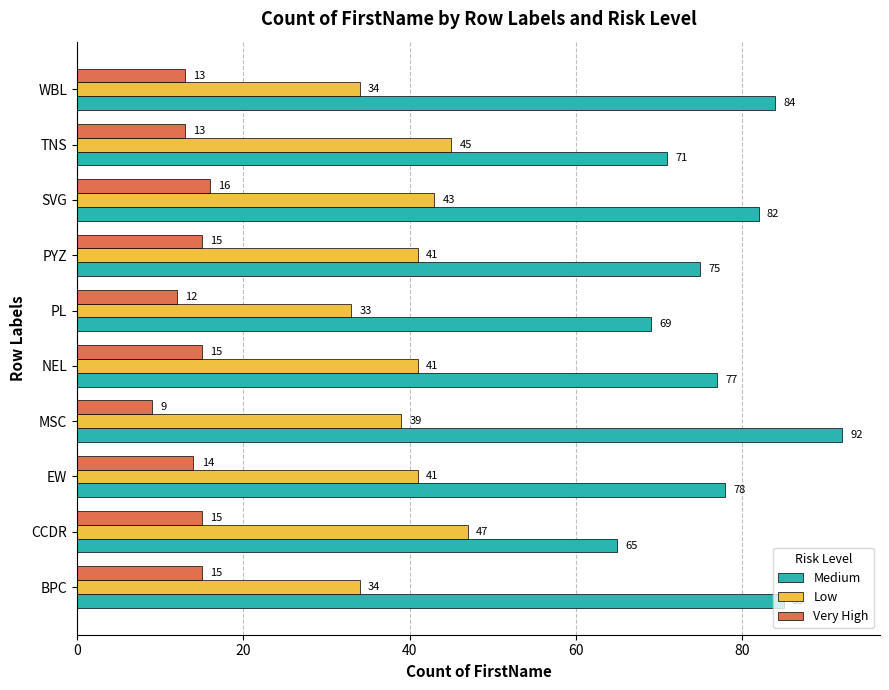

Count the Very High values in the range 13 to 15.

7